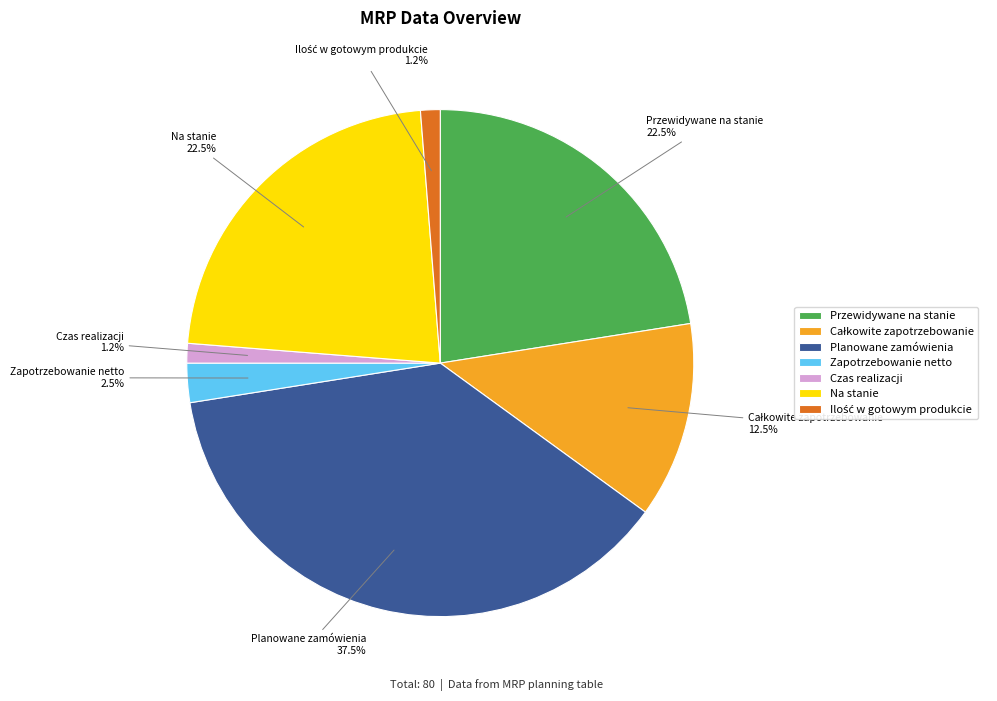

What percentage is NOT represented by Planowane zamówienia?

62.5%